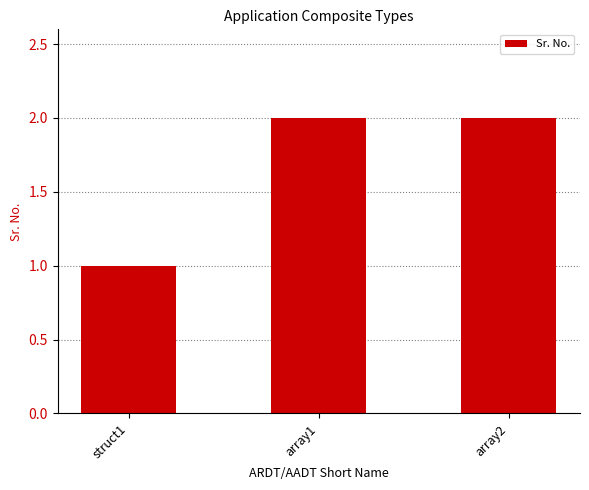

What is the difference between the values at array1 and struct1?

1